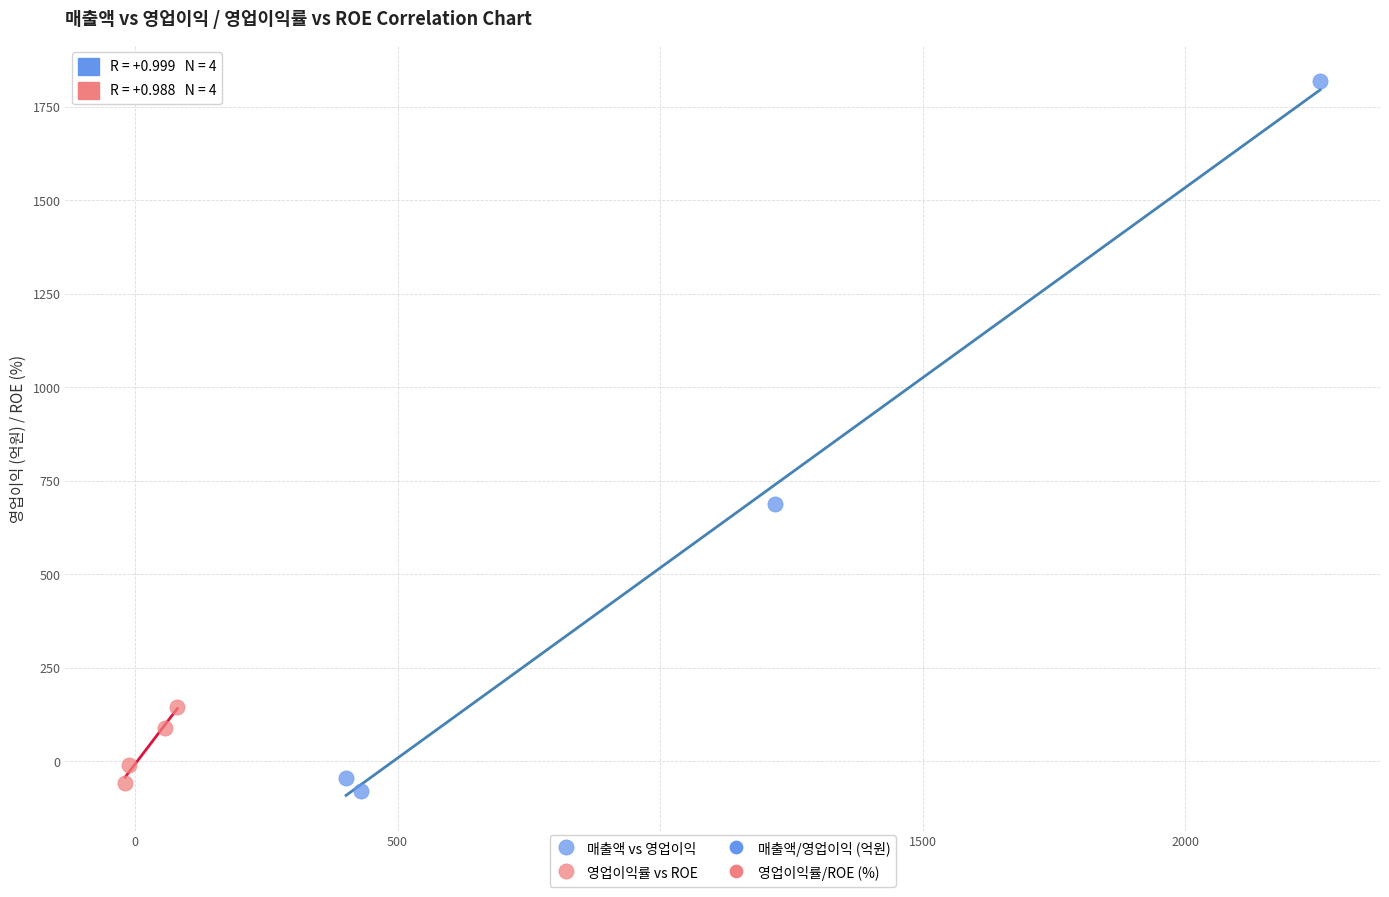

Which series has the largest Y range (max minus min)?

매출액 vs 영업이익